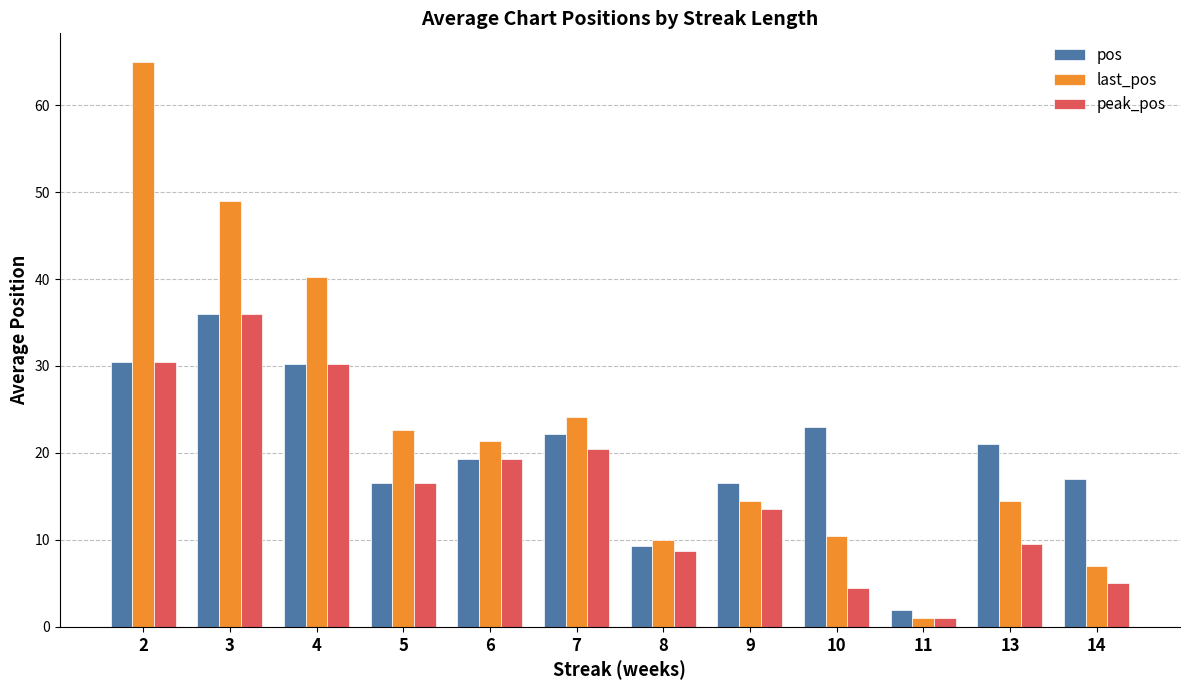

What is the difference between the pos values at 3 and 4?

5.8